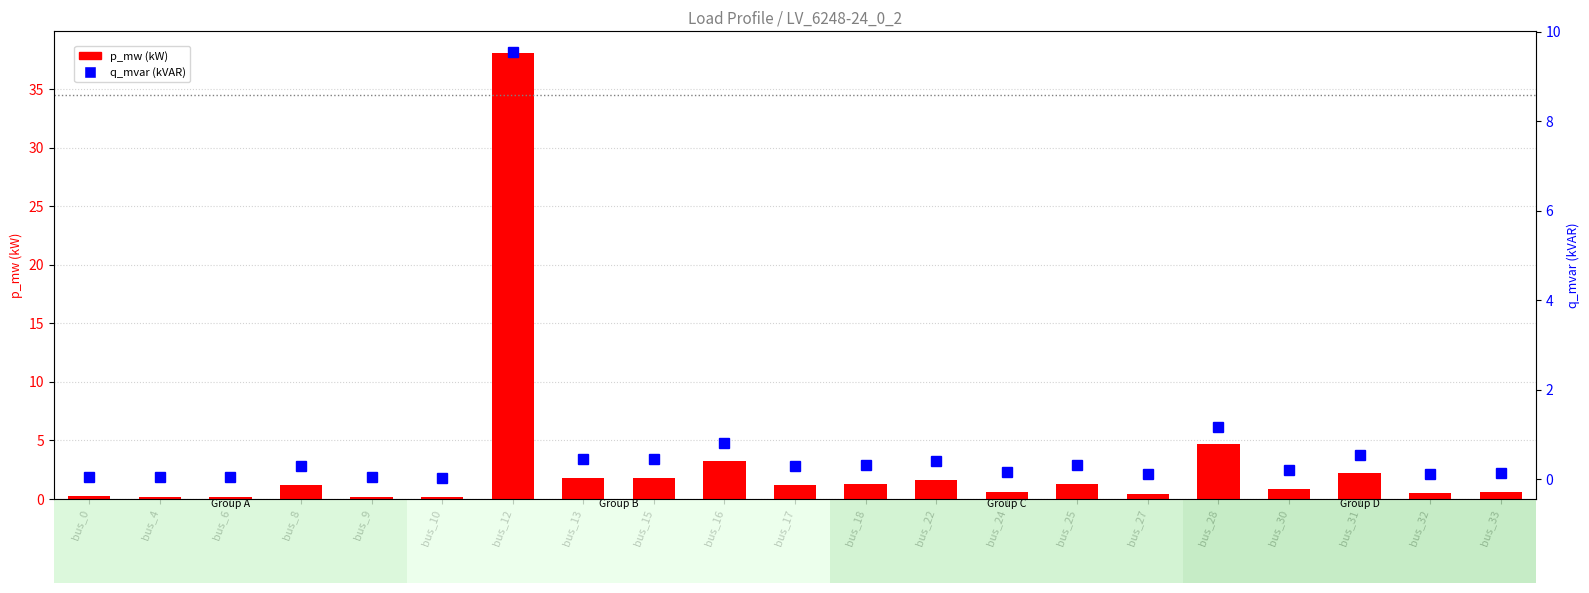

What is the spread (max minus min) of values at bus_18?

0.9